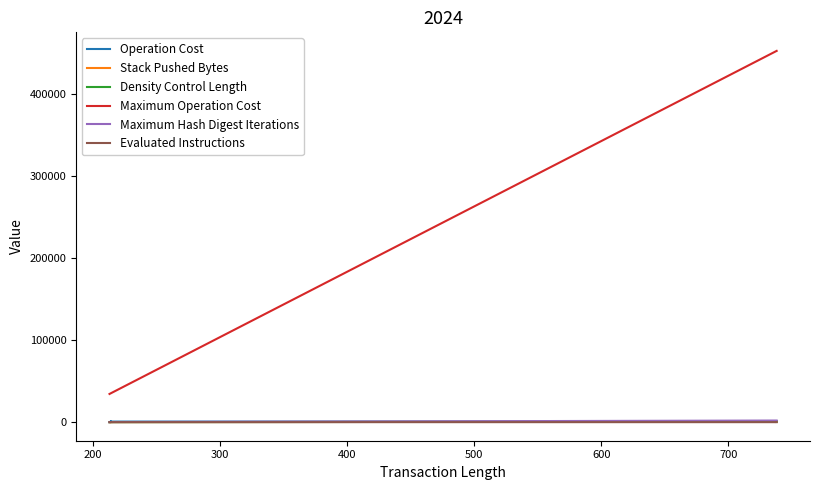

True or false: Evaluated Instructions and Maximum Operation Cost cross at least once.

False